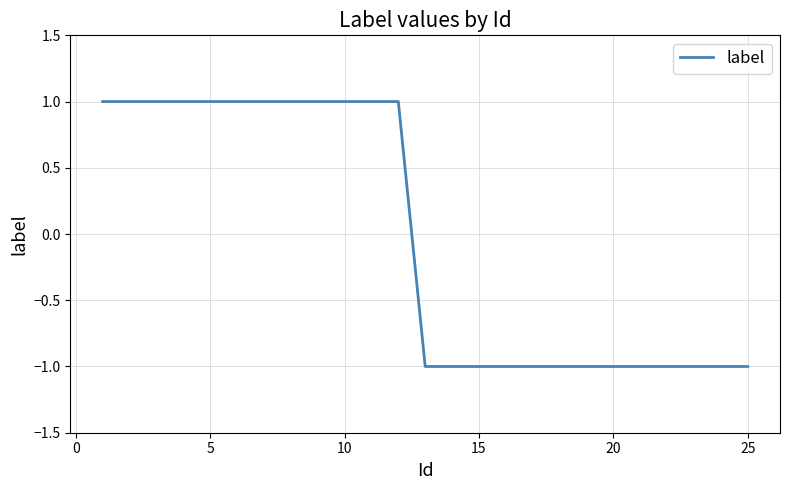

Count the number of categories in the chart.

25